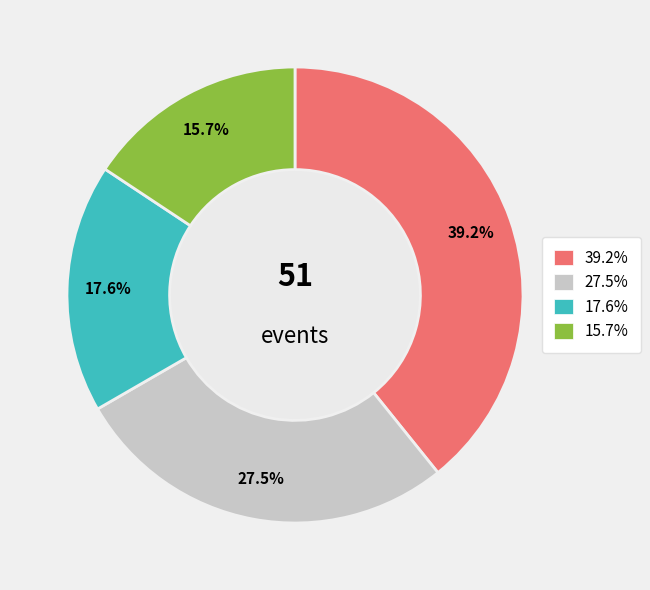

Is there a majority slice in this chart?

No